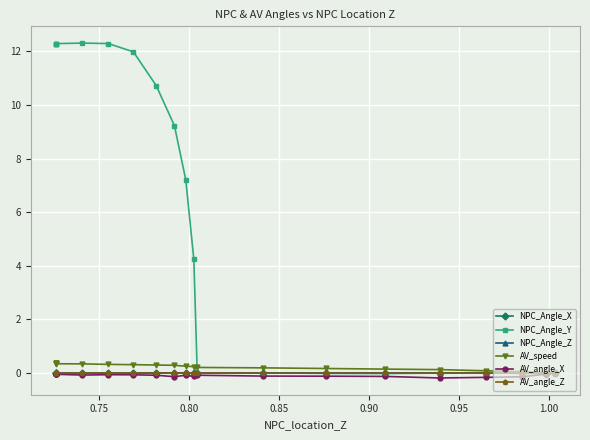

True or false: AV_angle_X has more than 2 interior local peaks.

True